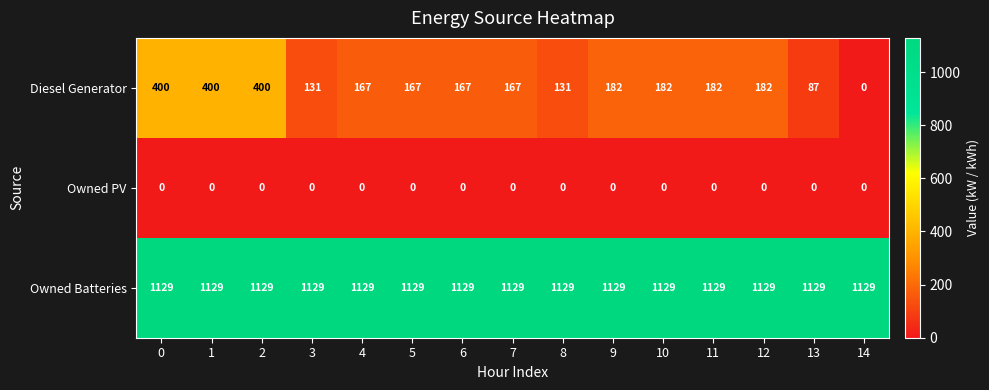

Which series has the largest total across all categories?

Owned Batteries